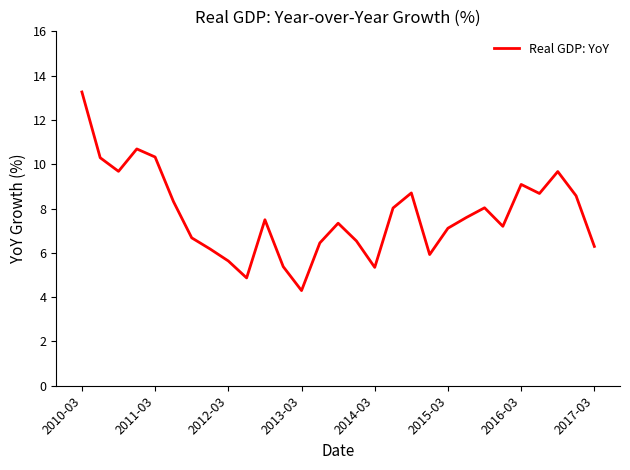

What is the greatest value displayed?

13.3